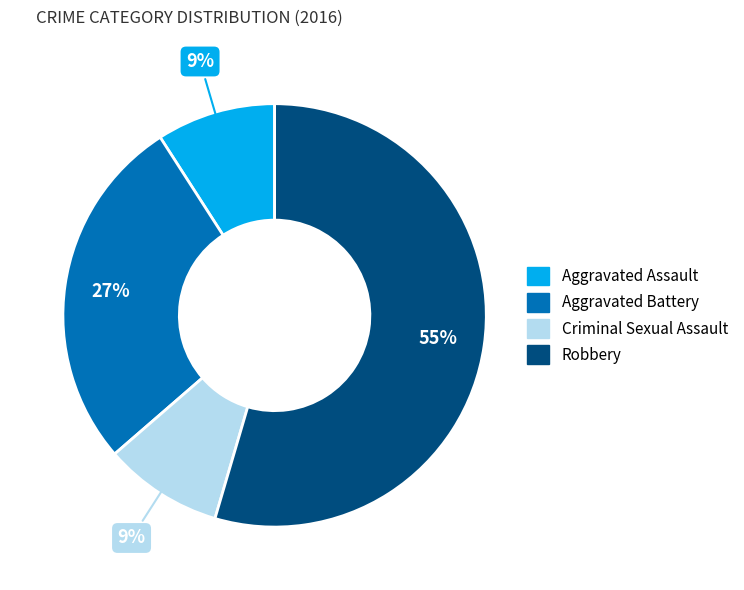

What percentage is the Robbery slice, to the nearest percent?

55%